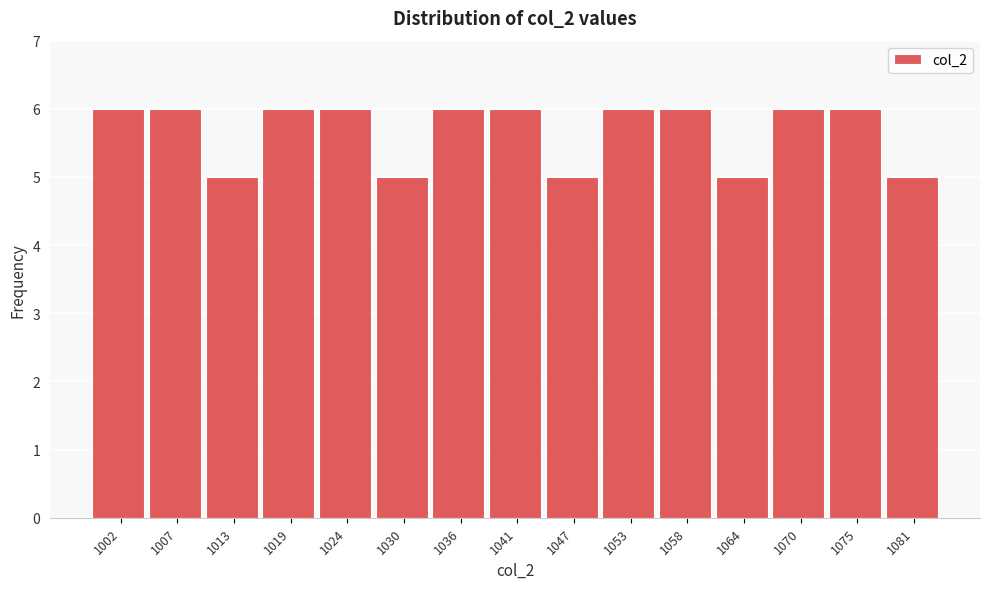

Reading left to right, what are all the values shown in this chart?

1002=6	1007=6	1013=5	1019=6	1024=6	1030=5	1036=6	1041=6	1047=5	1053=6	1058=6	1064=5	1070=6	1075=6	1081=5